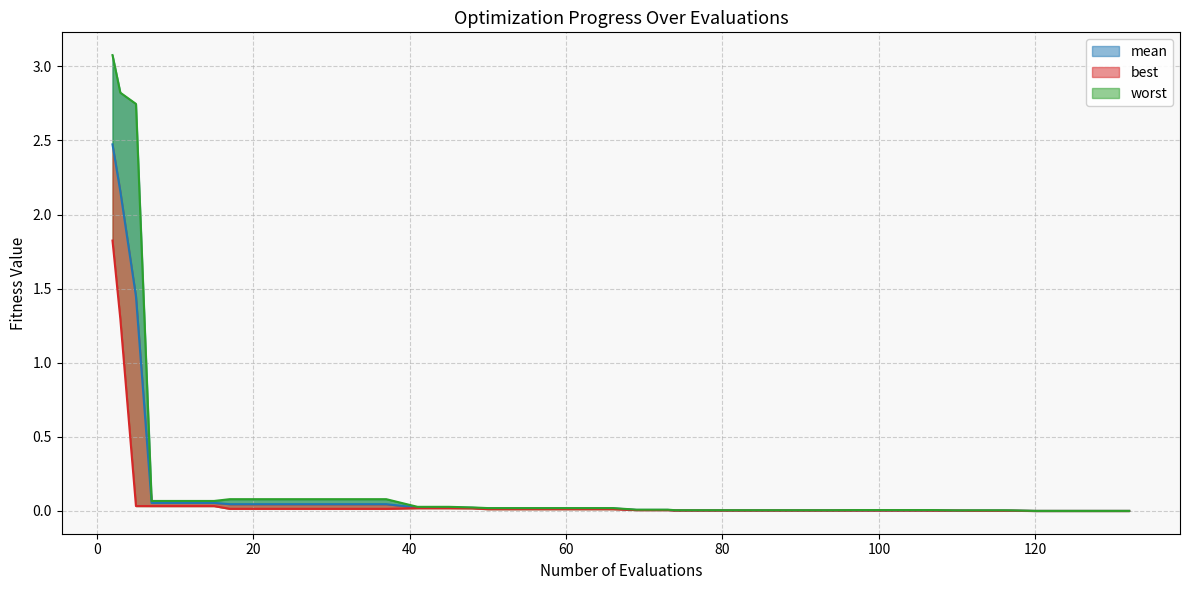

Which series changed the most between 2 and 116?

worst